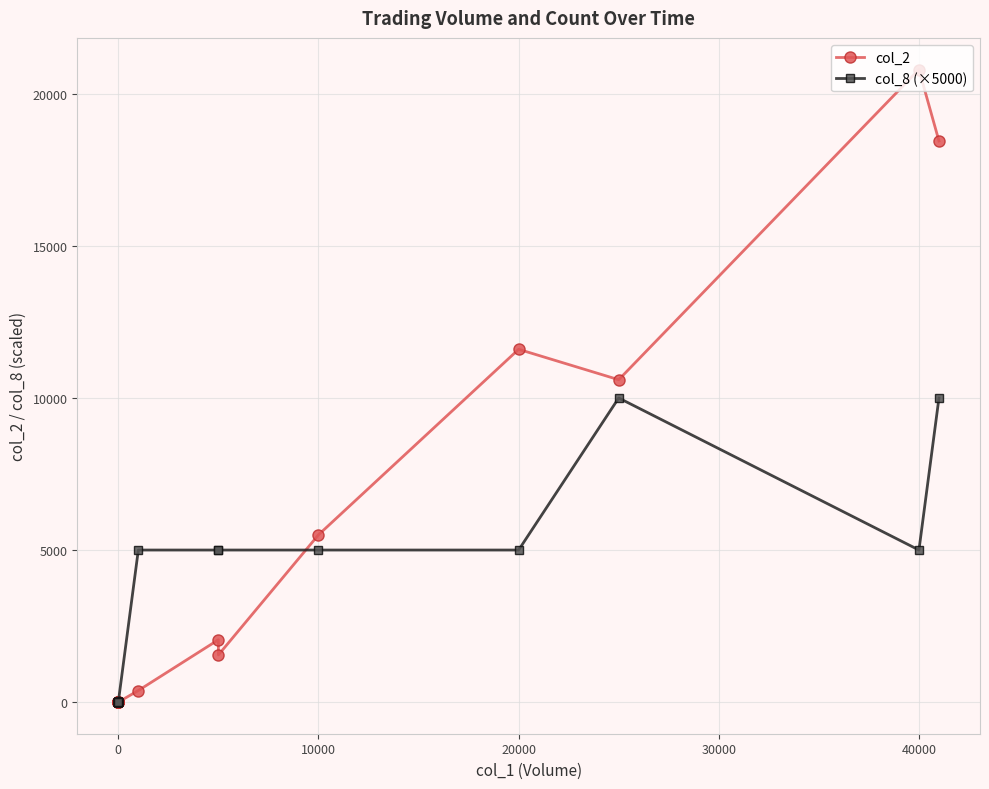

What is the label of the 8th point from the left?

7